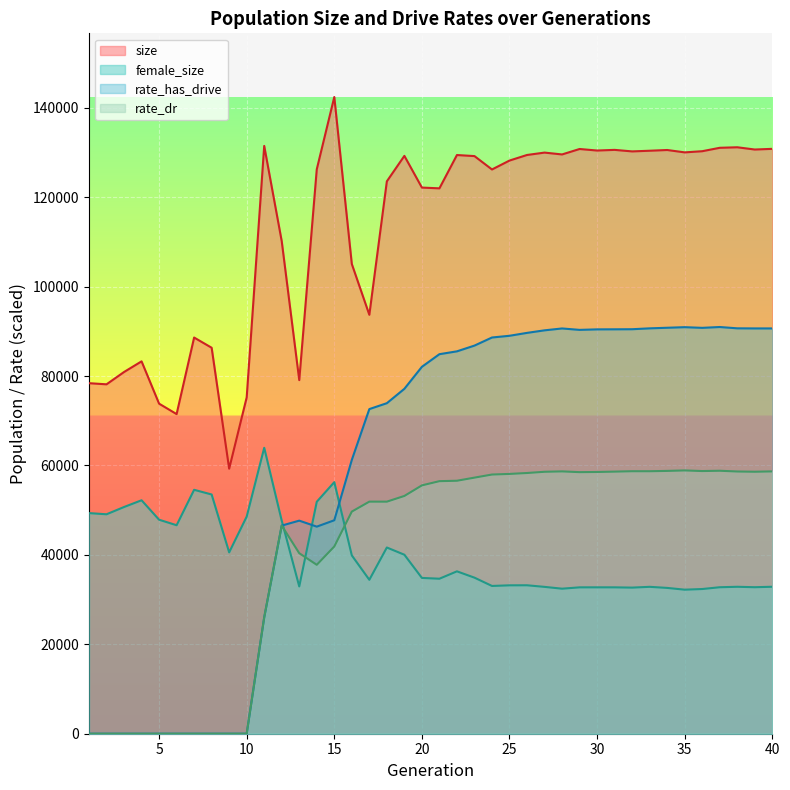

True or false: size and rate_has_drive intersect in this chart.

False